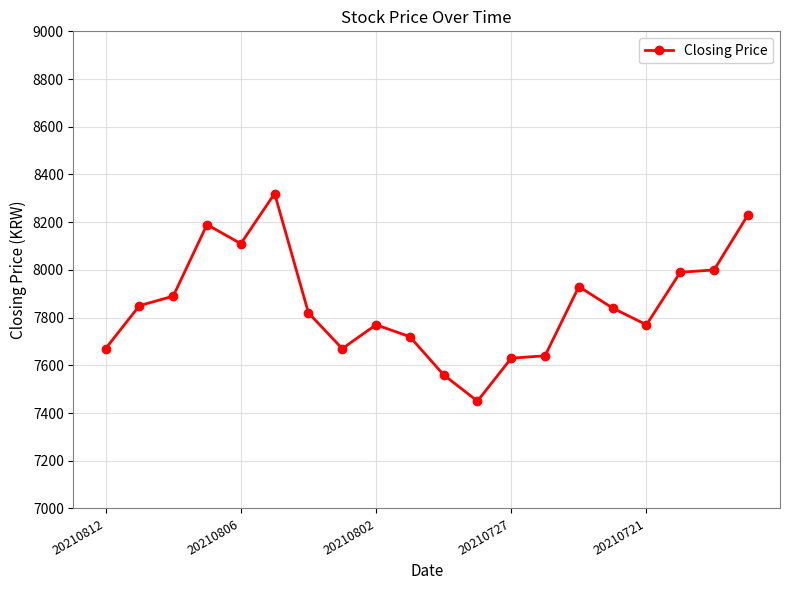

What is the difference between the maximum and minimum values?

870